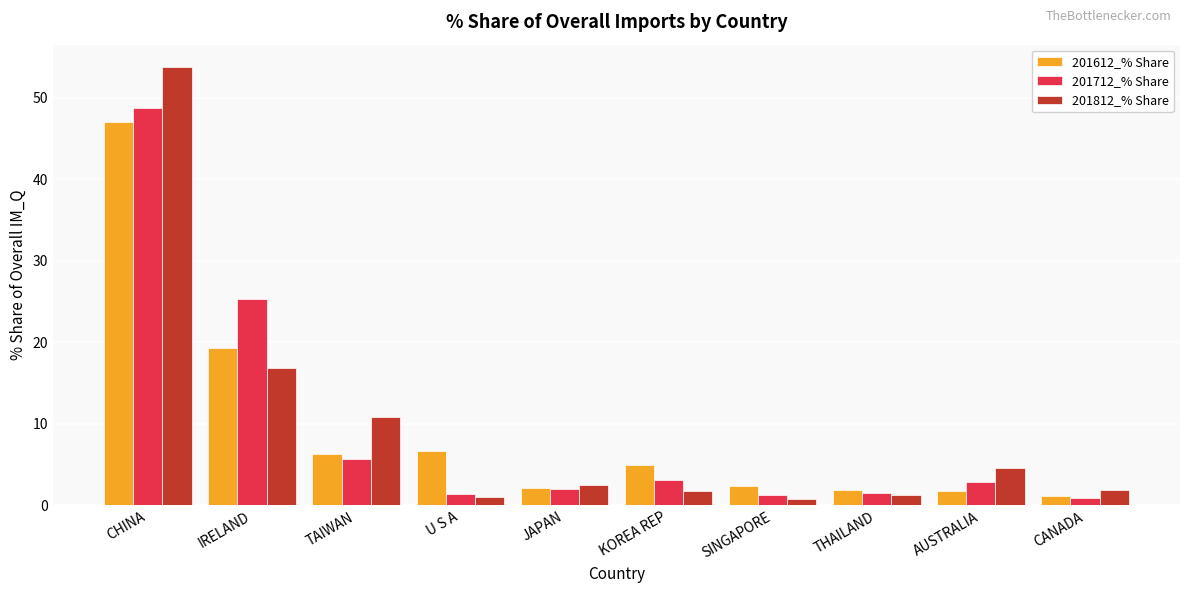

Between CHINA and JAPAN, which series saw the biggest shift?

201812_% Share